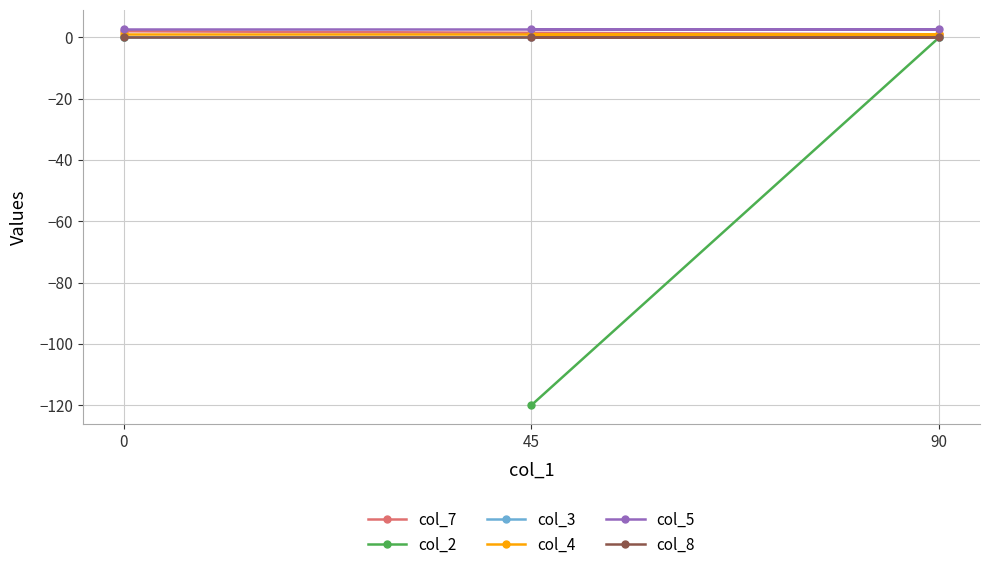

At which label does col_4 reach its minimum?

45